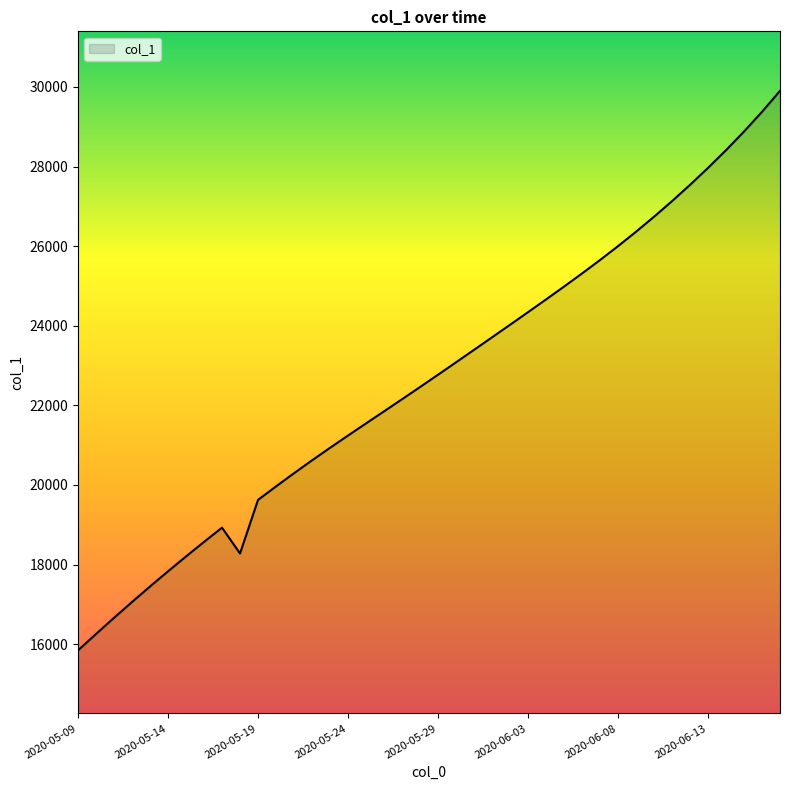

What is the smallest value displayed?

15842.6